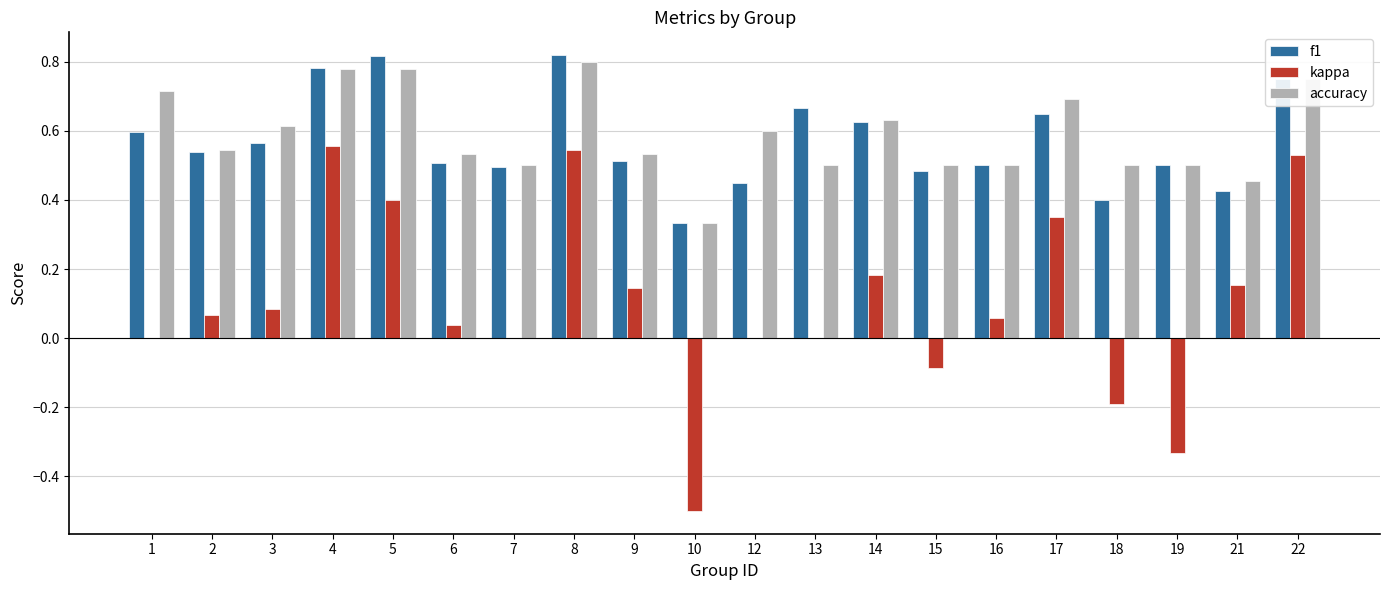

At which category is the sum across all series the highest?

8